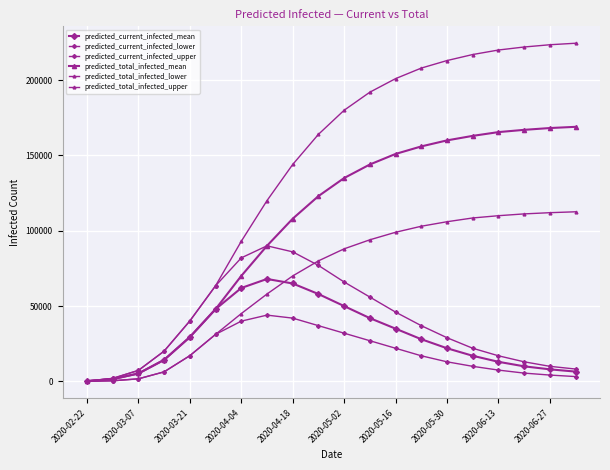

How many lines are shown in the chart?

6